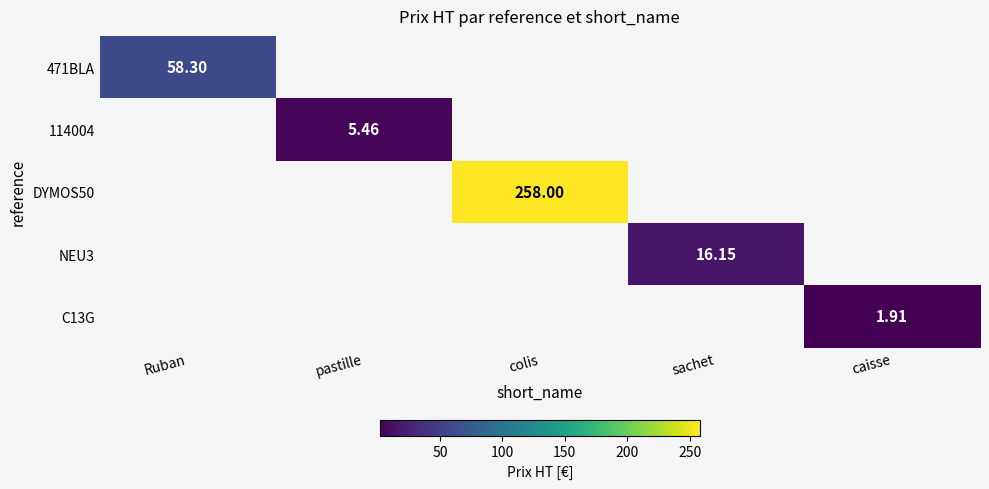

At how many categories does at least one series exceed 120?

1